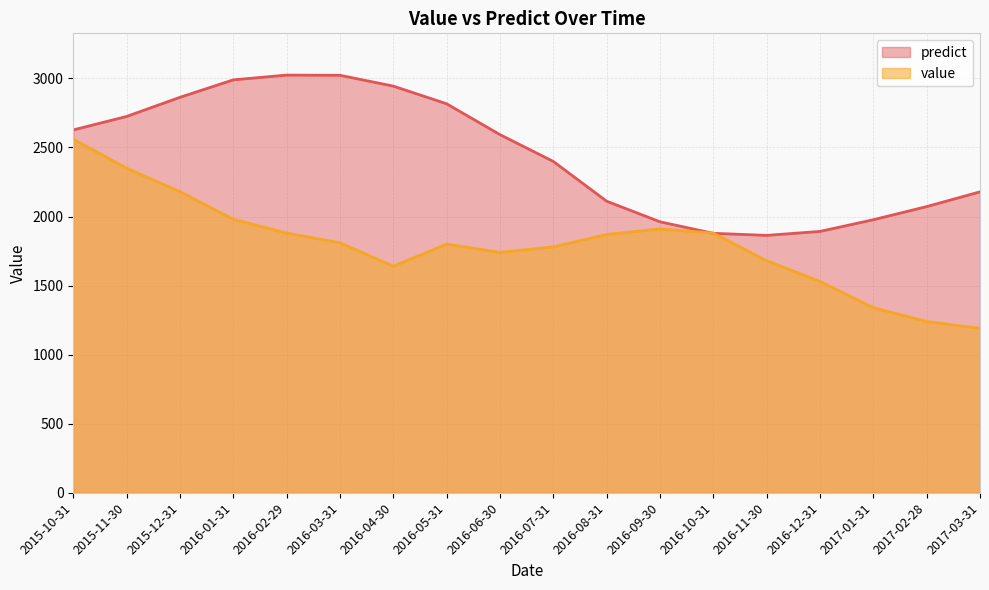

Between which two adjacent categories do value and predict first intersect?

2016-09-30 and 2016-10-31